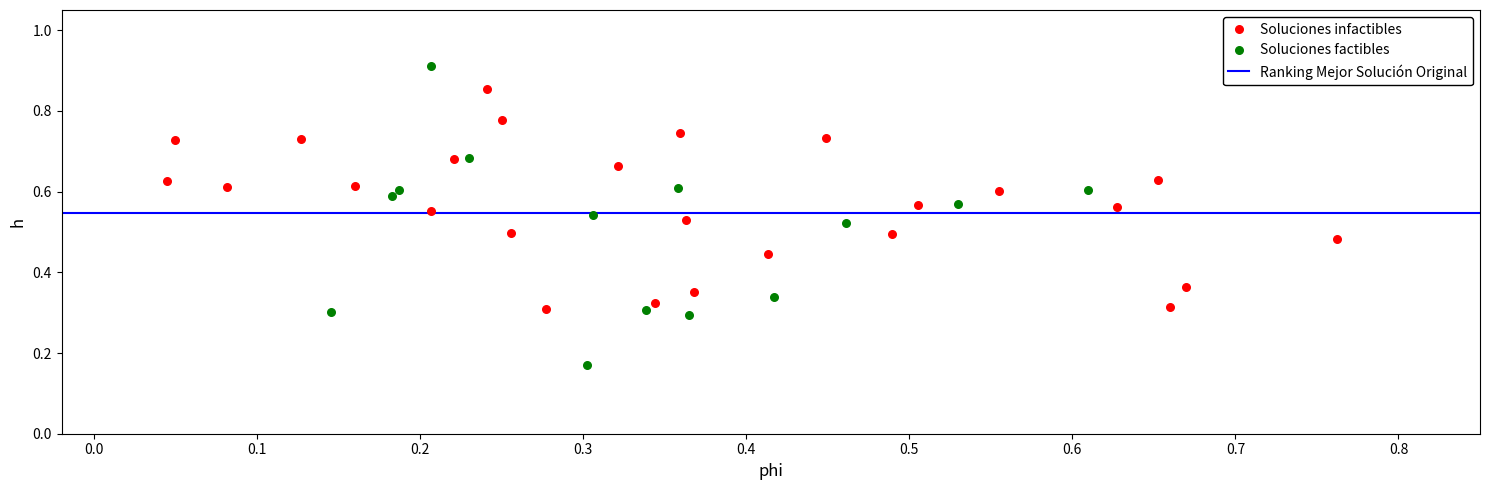

Which series has the widest spread of Y values?

Soluciones factibles